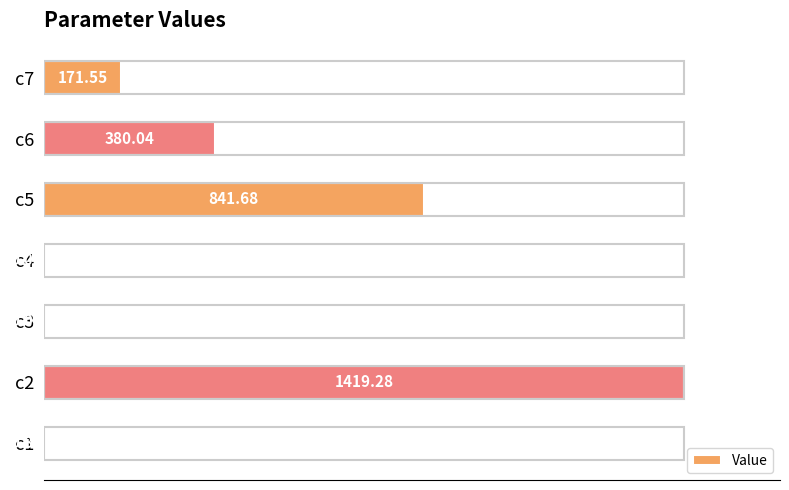

How many series are shown in this chart?

1